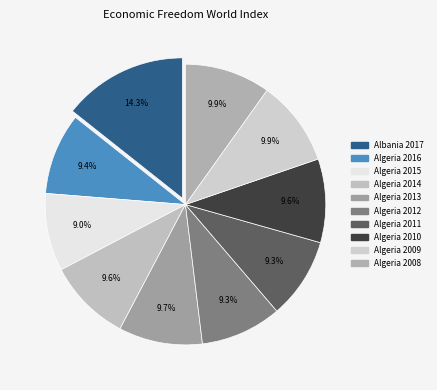

Count the number of slices in the pie.

10